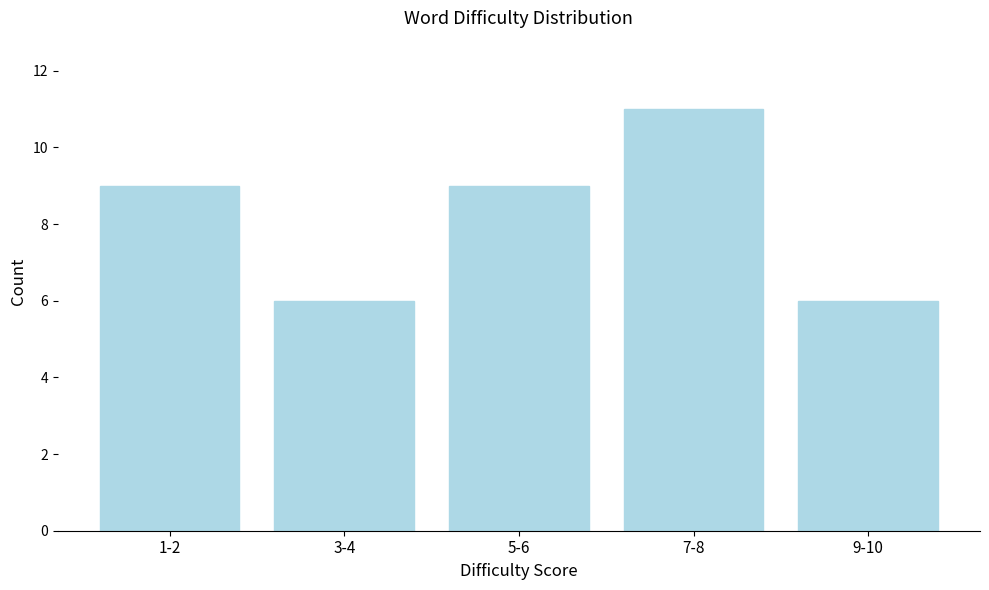

Reading left to right, extract all data points from this chart.

9	6	9	11	6